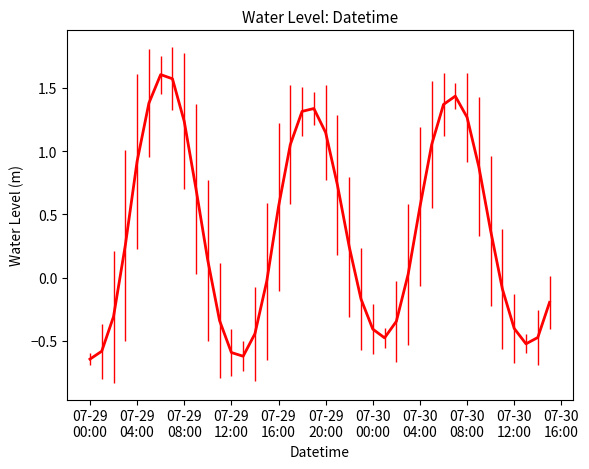

What is the maximum value shown in the chart?

1.6